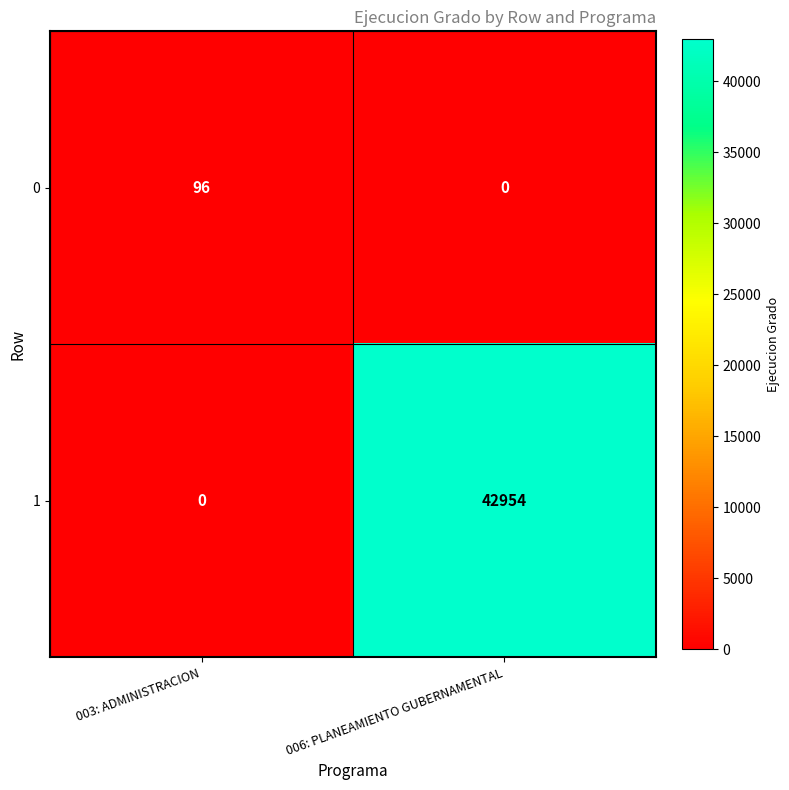

What is the average value of the 0 series?

48